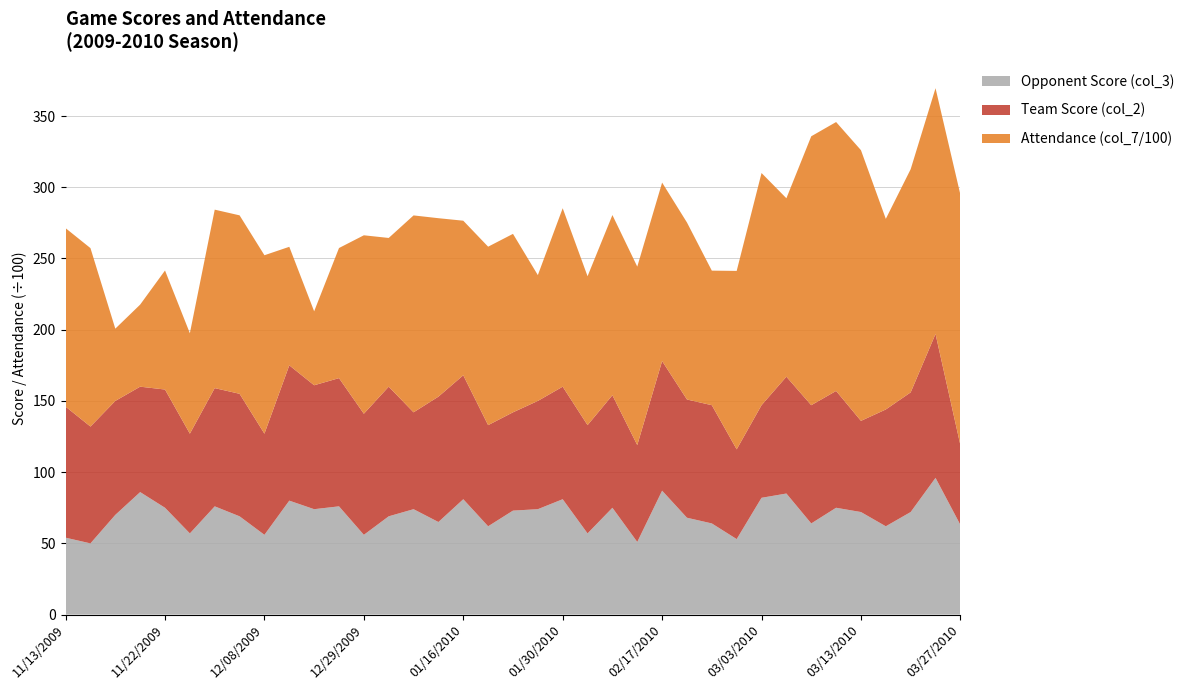

Reading left to right, transcribe all the data shown in this chart.

Opponent Score (col_3): 54.0	50.0	70.0	86.0	75.0	57.0	76.0	69.0	56.0	80.0	74.0	76.0	56.0	69.0	74.0	65.0	81.0	62.0	73.0	74.0	81.0	57.0	75.0	51.0	87.0	68.0	64.0	53.0	82.0	85.0	64.0	75.0	72.0	62.0	72.0	96.0	63.0
Team Score (col_2): 92.0	82.0	80.0	74.0	83.0	70.0	83.0	86.0	71.0	95.0	87.0	90.0	85.0	91.0	68.0	88.0	87.0	71.0	69.0	76.0	79.0	76.0	79.0	68.0	91.0	83.0	83.0	63.0	65.0	82.0	83.0	82.0	64.0	82.0	84.0	101.0	56.0
Attendance (col_7/100): 125.3	125.3	50.7	57.6	83.6	70.5	125.3	125.3	125.3	83.2	51.9	91.3	125.3	104.4	138.2	125.3	108.5	125.3	125.3	88.3	125.3	104.5	126.5	125.3	125.3	124.2	94.5	125.3	163.0	125.3	188.8	188.8	190.0	133.8	156.7	172.5	175.9